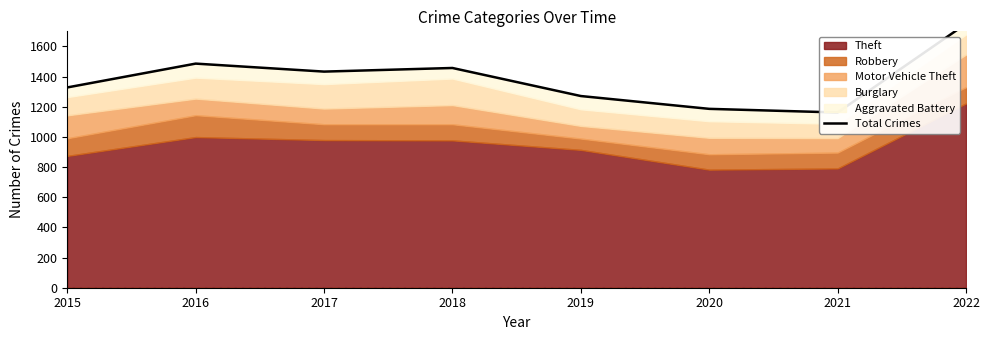

What is the sum of all values?

11073